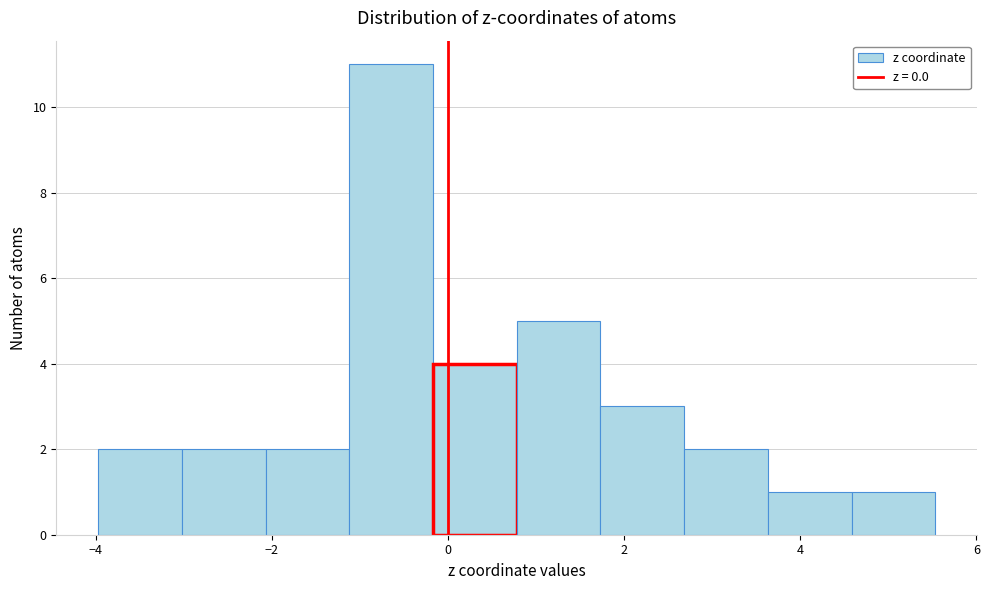

Reading left to right, transcribe this chart: for each bar, give the range it covers on the x-axis and its height. Neither the bar edges nor the heights are printed on the chart, so give them approximately, as read against the axes.

-4.0 to -3.0: 2
-3.0 to -2.0: 2
-2.0 to -1.2: 2
-1.2 to -0.2: 11
-0.2 to 0.8: 4
0.8 to 1.8: 5
1.8 to 2.6: 3
2.6 to 3.6: 2
3.6 to 4.6: 1
4.6 to 5.6: 1